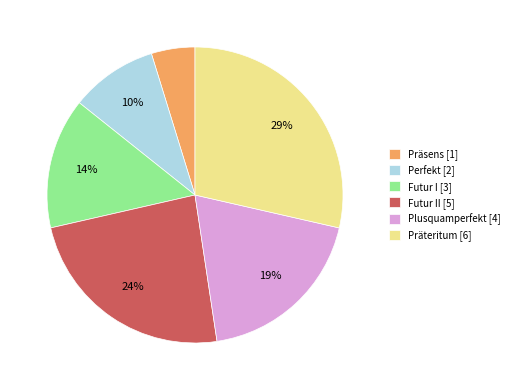

To the nearest percent, what portion does Futur I [3] represent?

14%